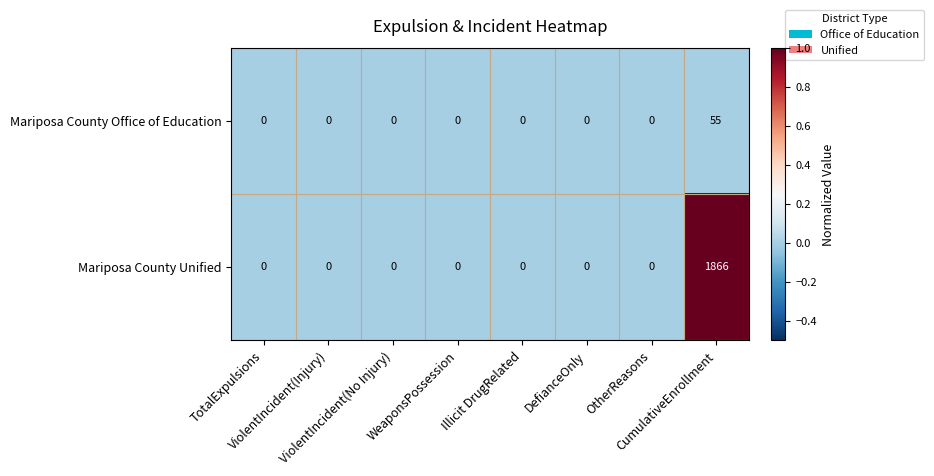

What is the highest value of the Mariposa County Unified series?

1866